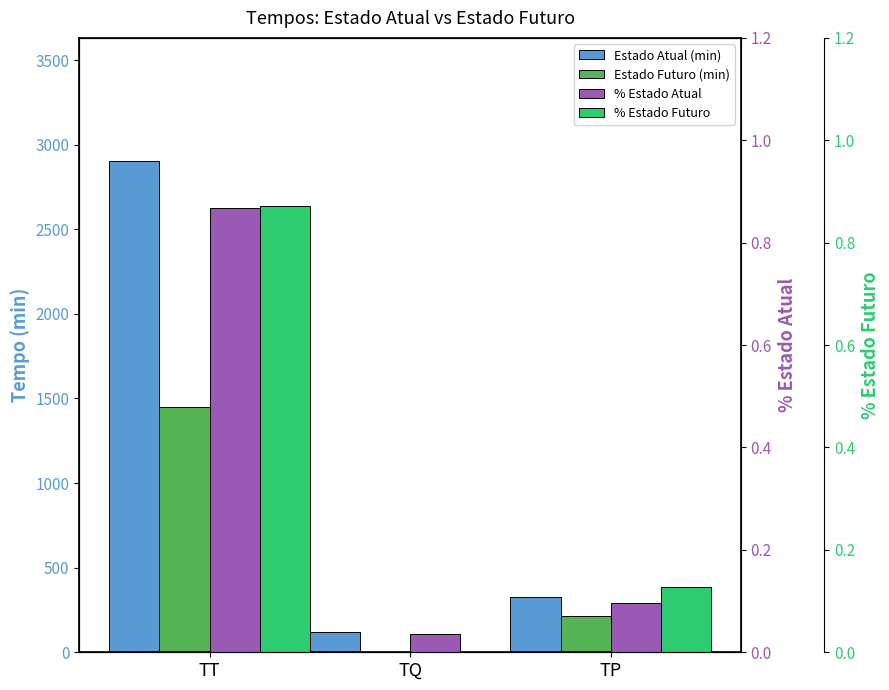

What are all the series names shown in the legend?

Estado Atual (min), Estado Futuro (min), % Estado Atual, % Estado Futuro